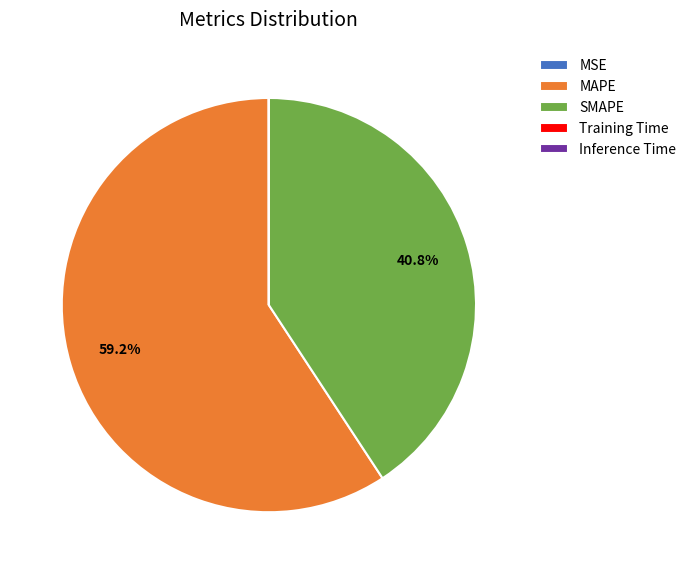

What portion of the pie excludes SMAPE?

59.2%